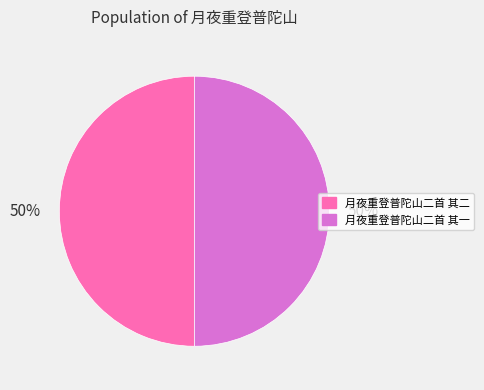

Is the sum of 月夜重登普陀山二首 其一 and 月夜重登普陀山二首 其二 greater than half?

Yes